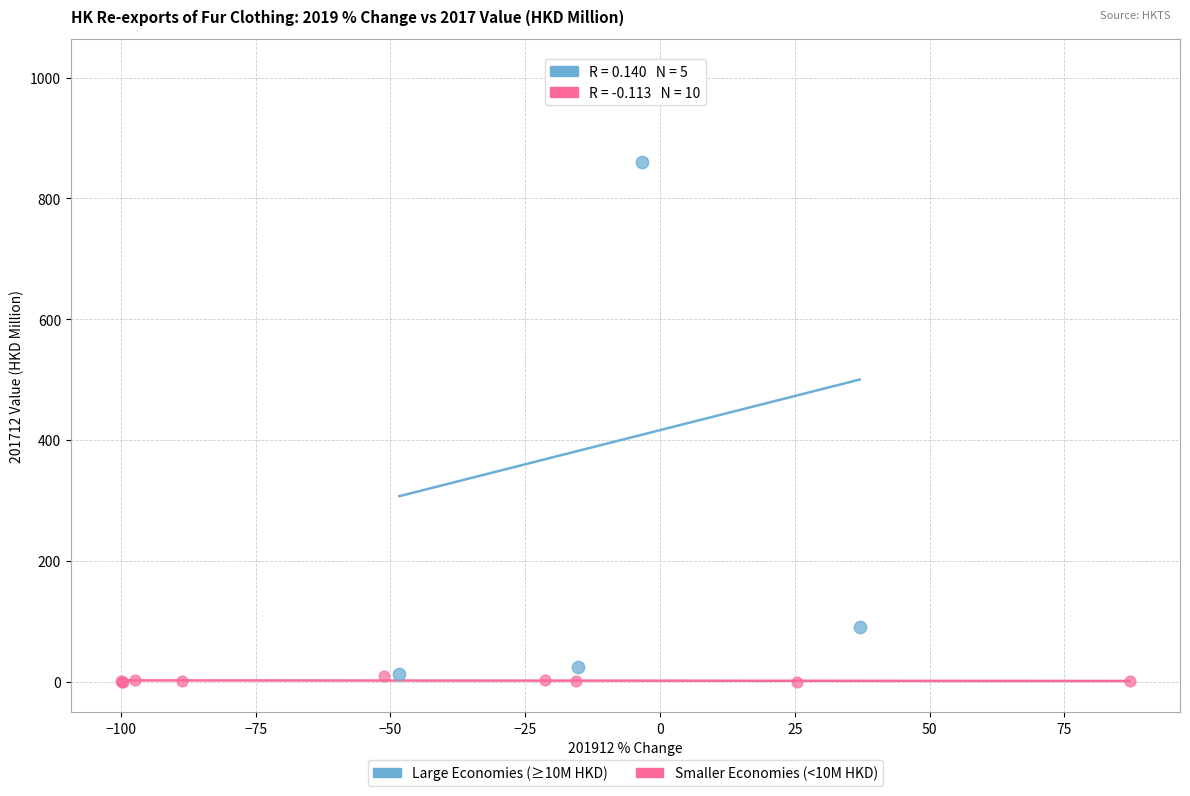

What are all the series names shown in the legend?

Large Economies (≥10M HKD), Smaller Economies (<10M HKD)